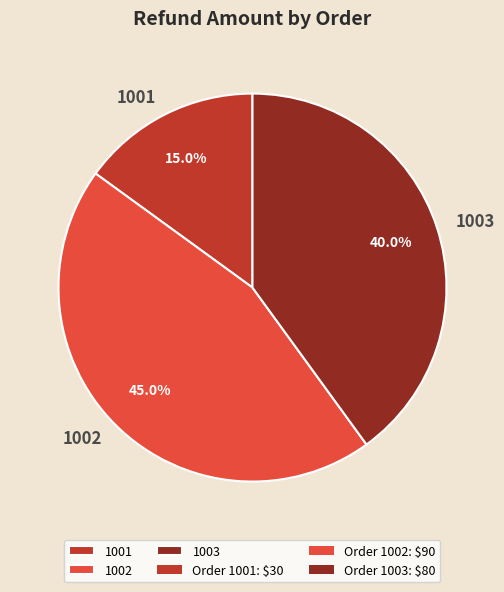

Combined, do 1002 and 1001 account for over 50%?

Yes